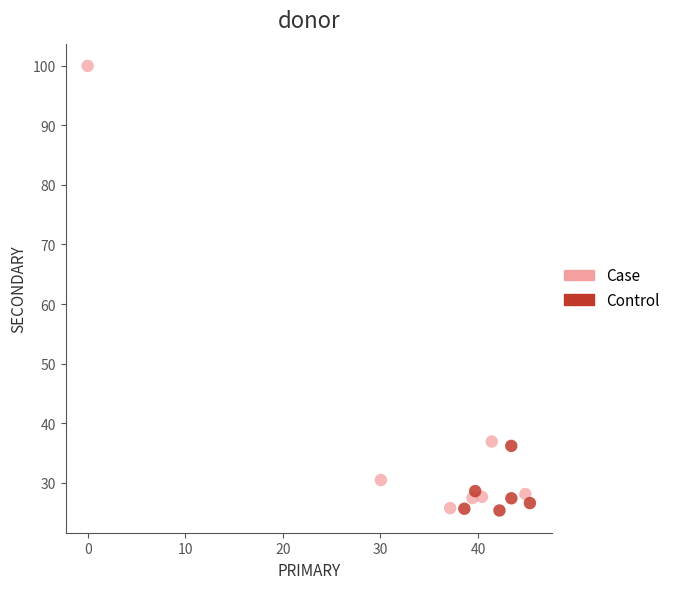

Which series has the widest spread of Y values?

Case